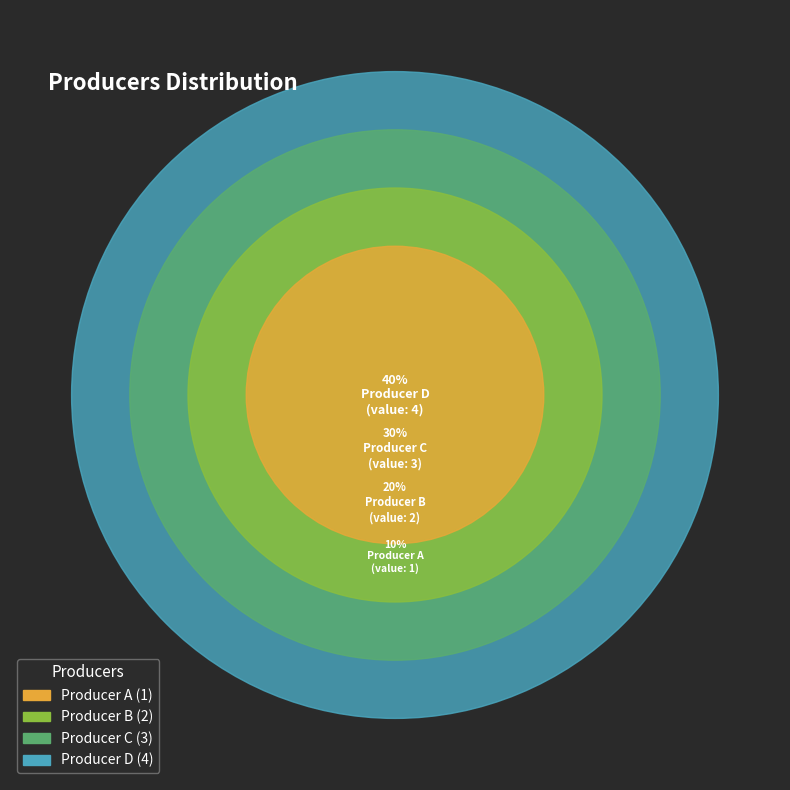

To the nearest percent, what is the difference between the Producer A and Producer D slice percentages?

30%